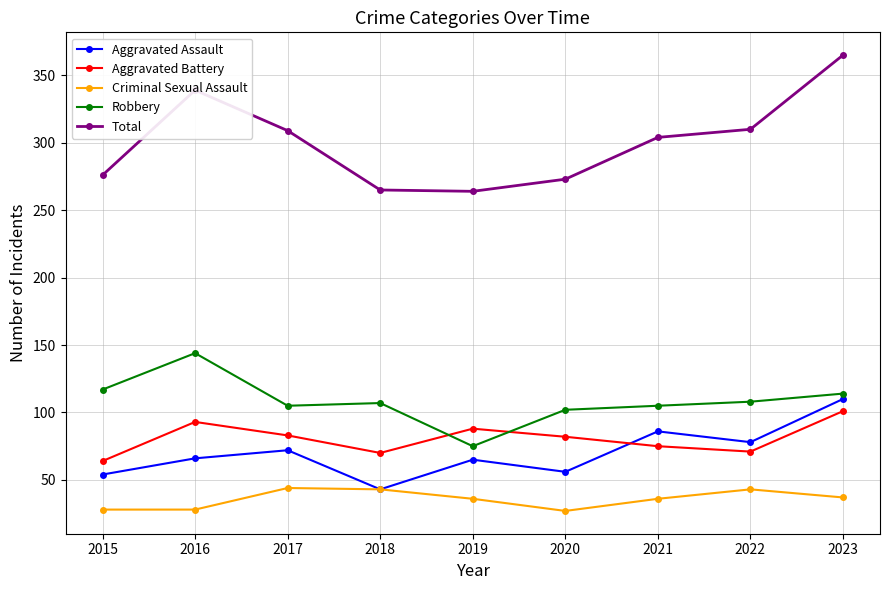

Is this an area chart (filled region under the line)?

No